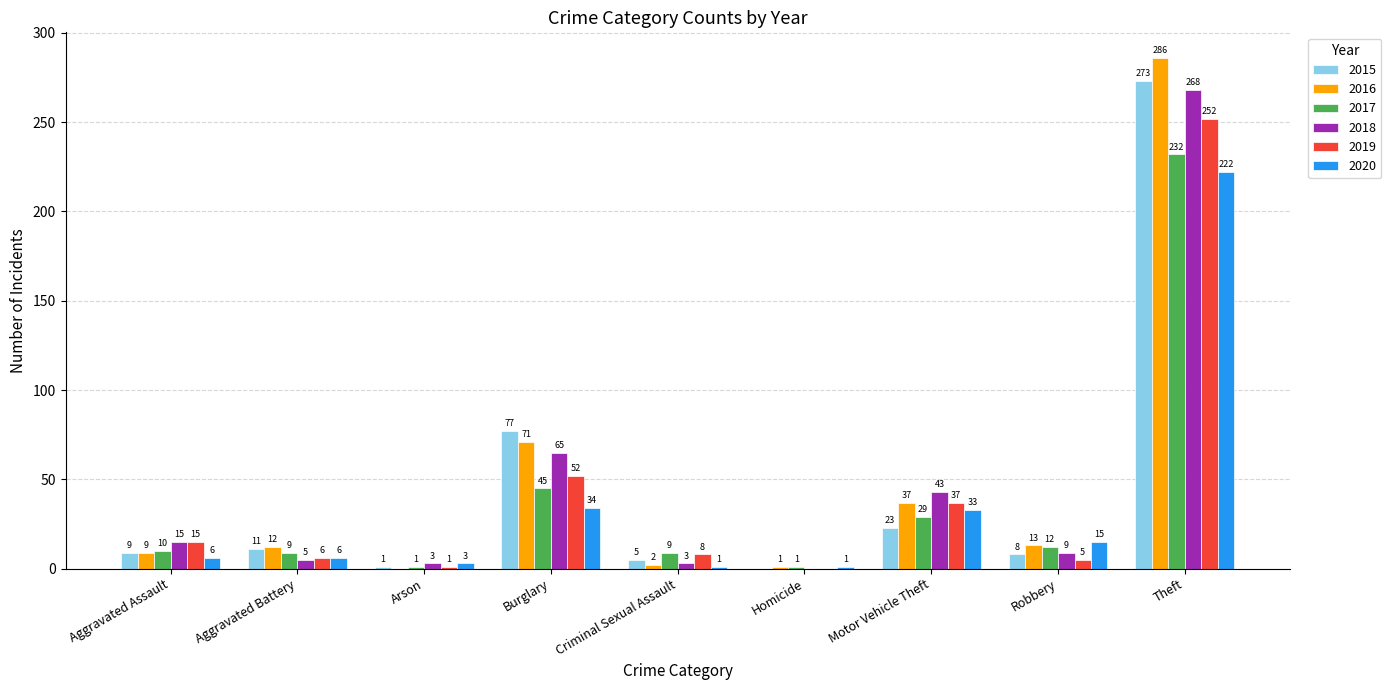

What is the sum of the 2018 values at Aggravated Assault and Motor Vehicle Theft?

58